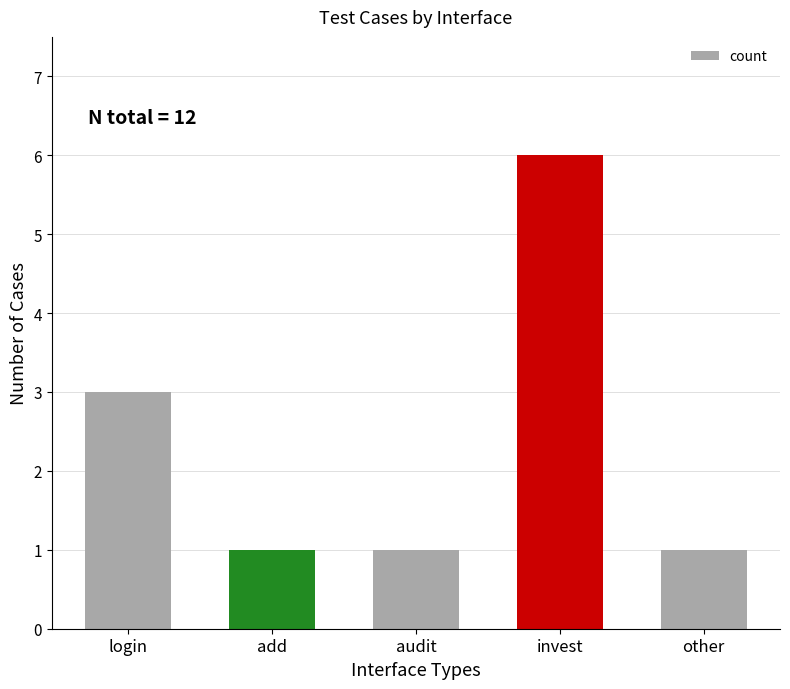

Reading left to right, list all the values displayed in this chart.

login=3	add=1	audit=1	invest=6	other=1